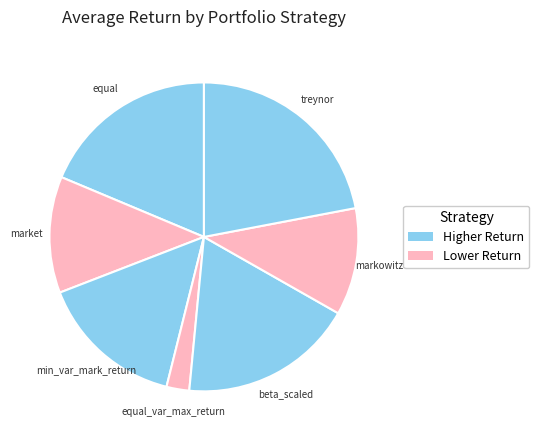

Do equal and beta_scaled together represent more than half of the pie?

No